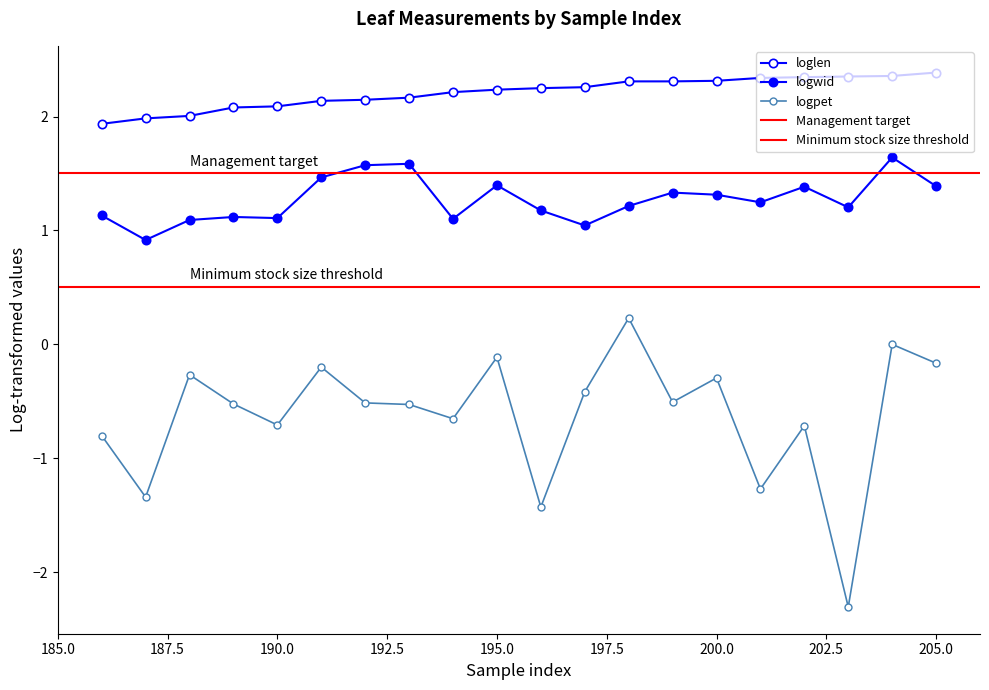

Which category has the lowest value across all series?

203